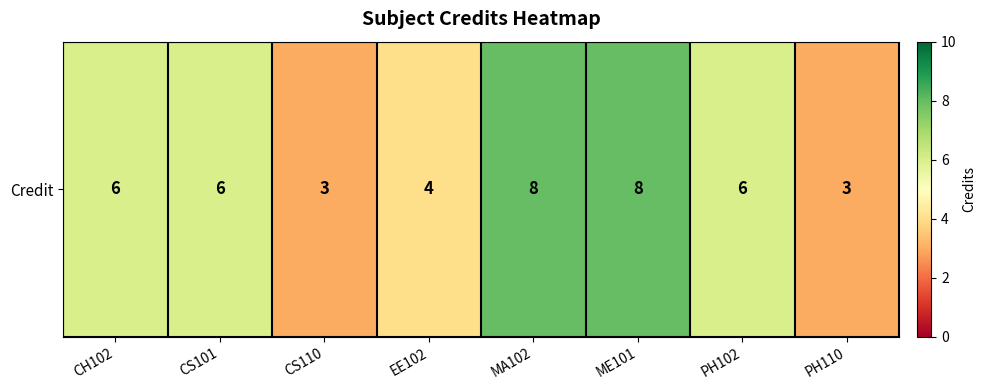

How many series are shown in this chart?

1